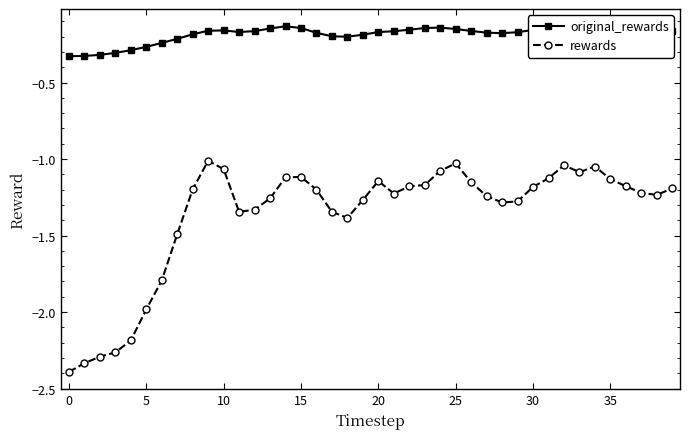

True or false: rewards and original_rewards cross at least once.

False